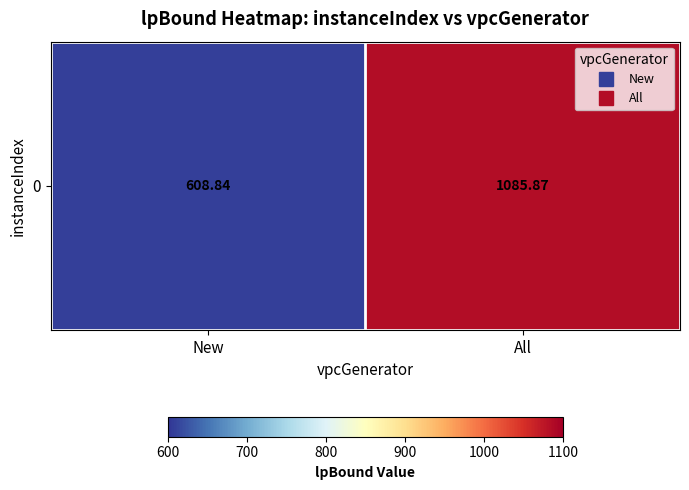

Which has a higher value, New or All?

All